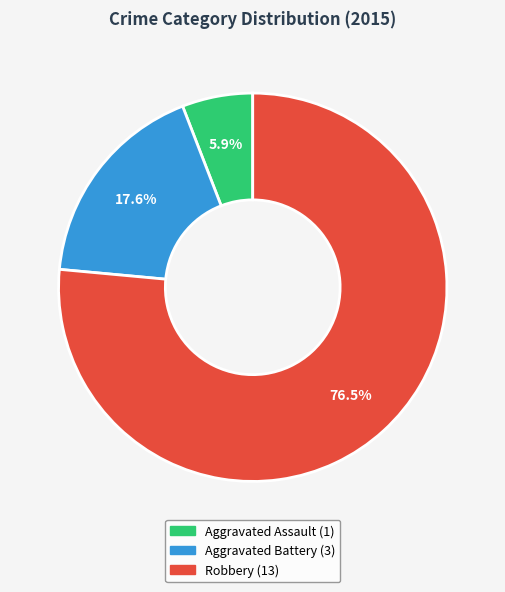

What is the ratio of the value at Aggravated Assault to the value at Aggravated Battery?

0.3